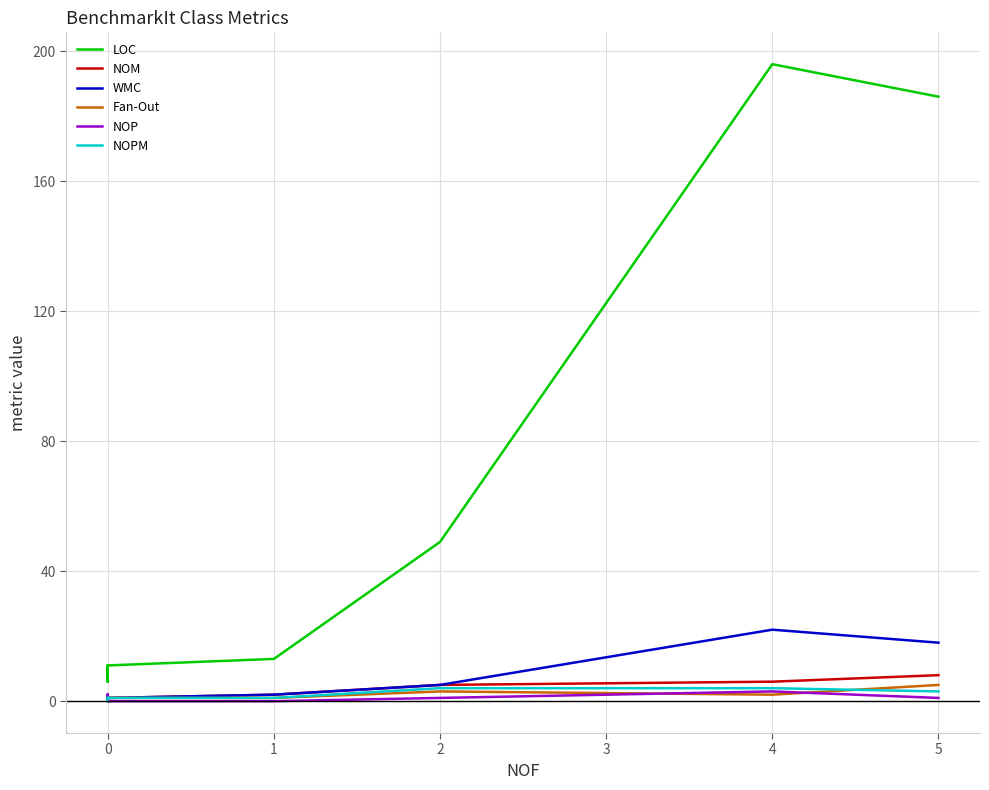

At 0, list the series in order from largest to smallest.

LOC, NOM, WMC, Fan-Out, NOP, NOPM